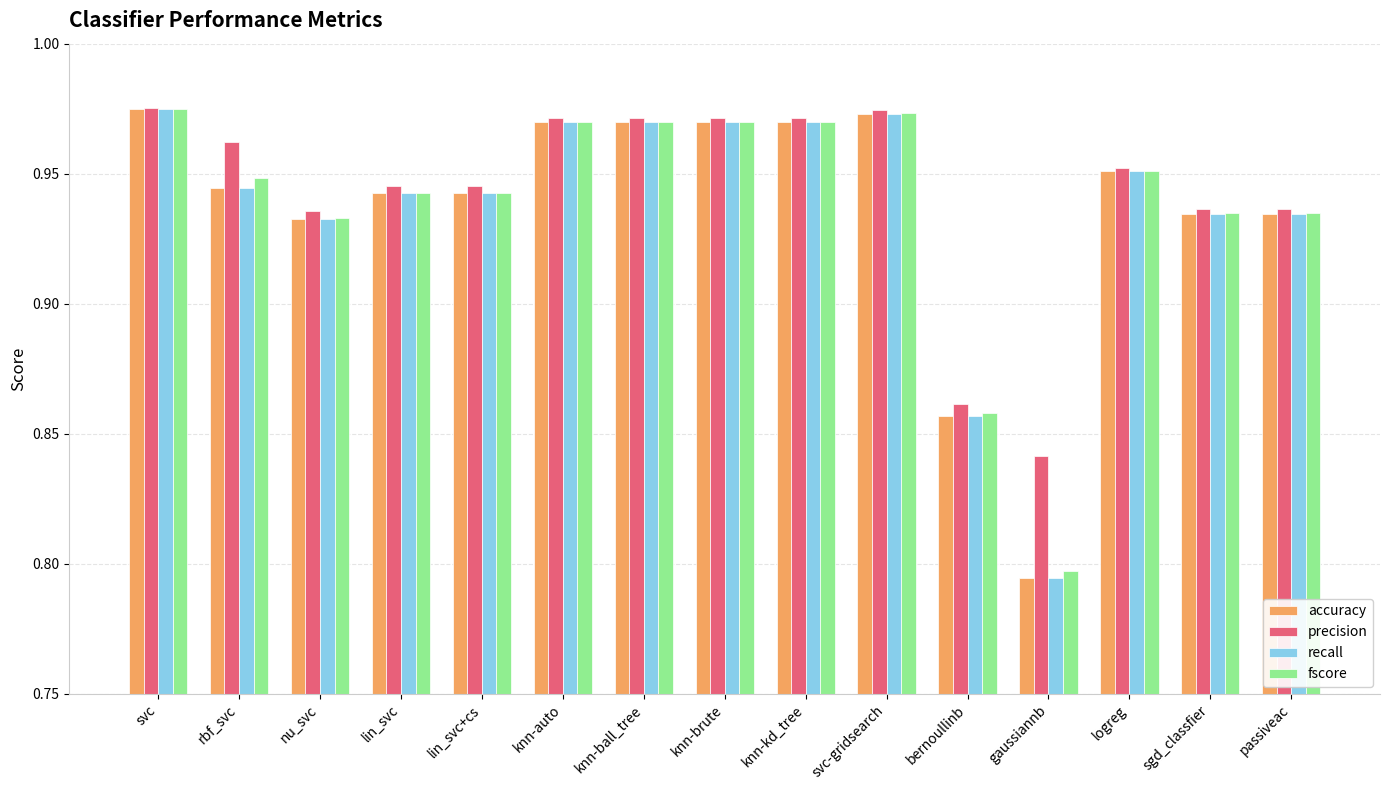

What is the sum of the fscore values at svc and rbf_svc?

1.9